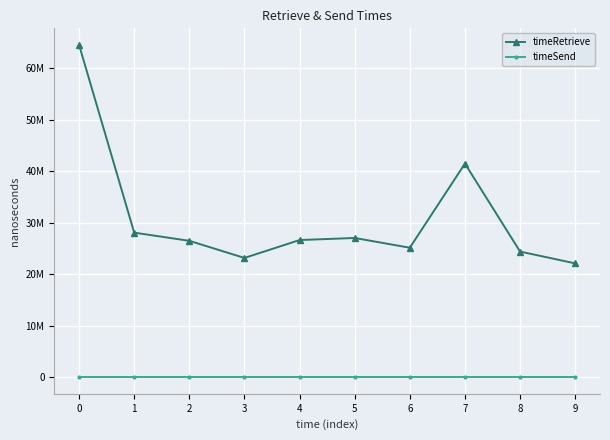

Does the chart have visible grid lines?

Yes